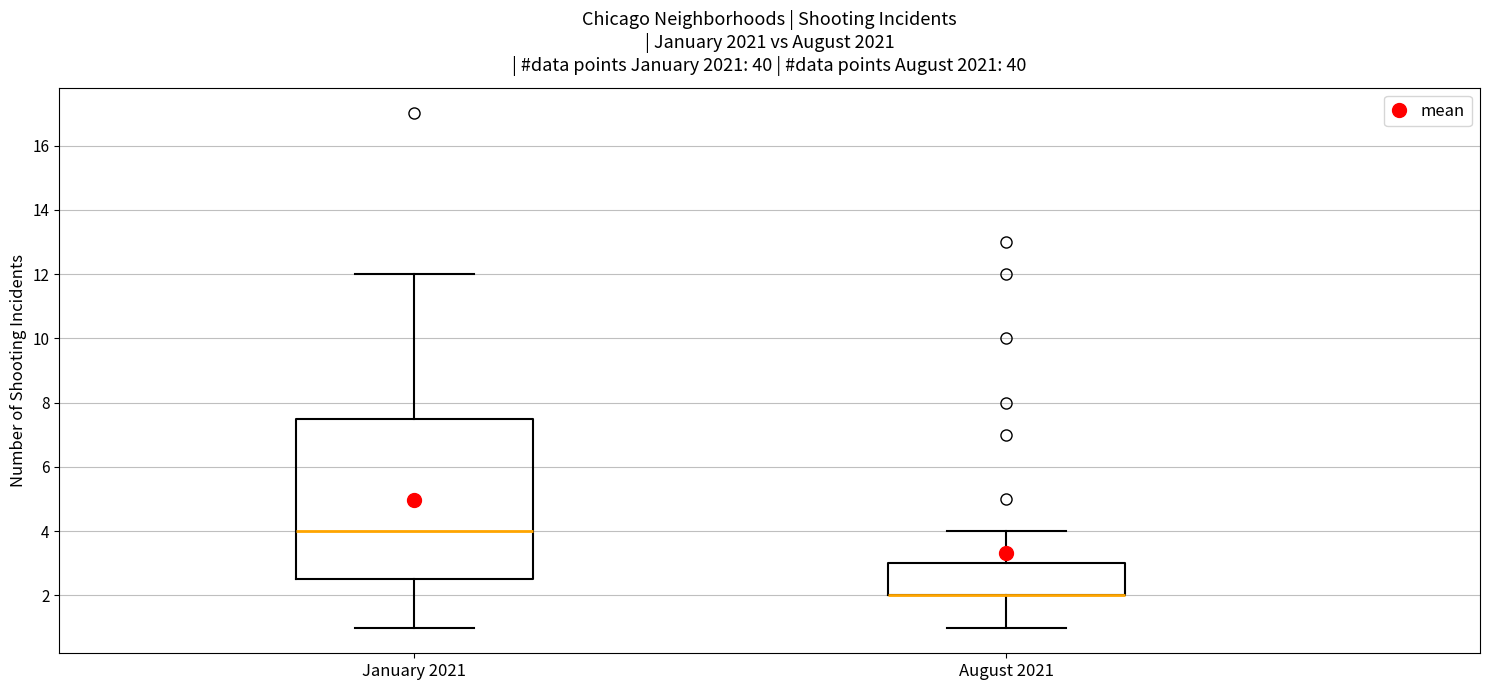

Which box is the tallest, from its lower edge to its upper edge?

January 2021